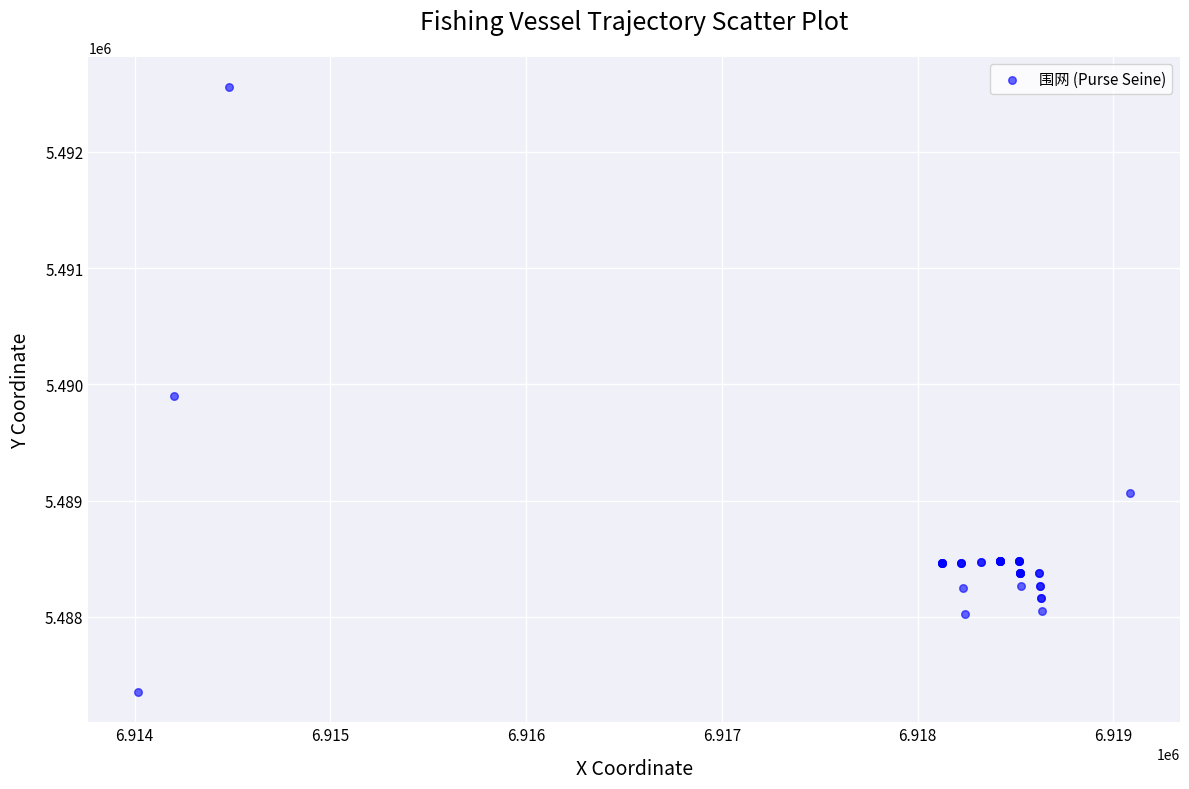

What Y value in the scatter plot is closest to 5489955?

5489897.3